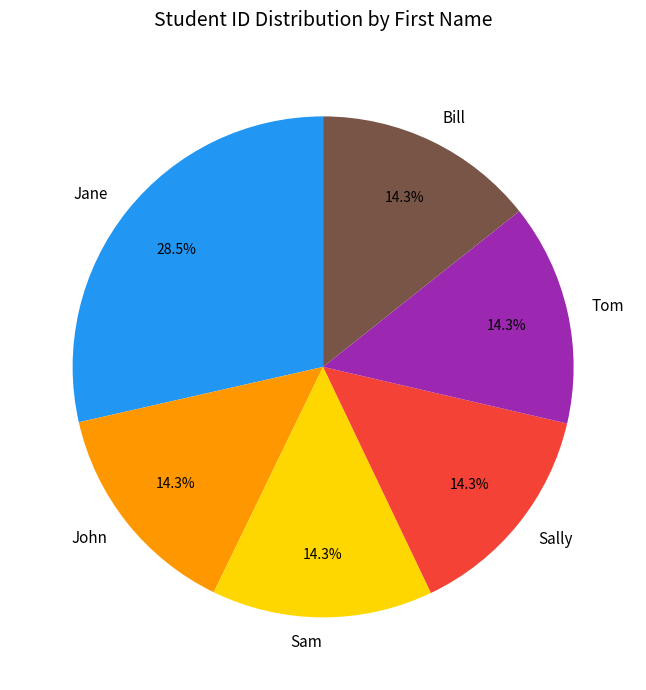

What is the ratio of the value at Sam to the value at Tom?

1.0